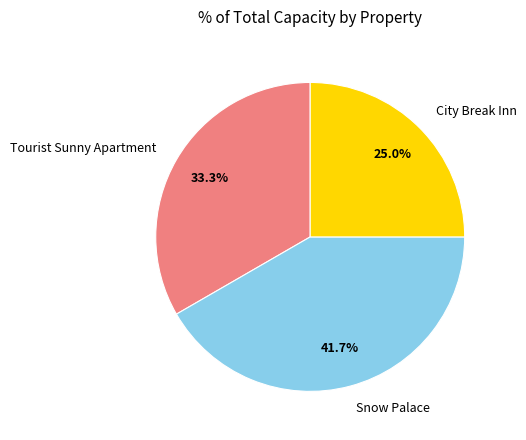

Is there a majority slice in this chart?

No